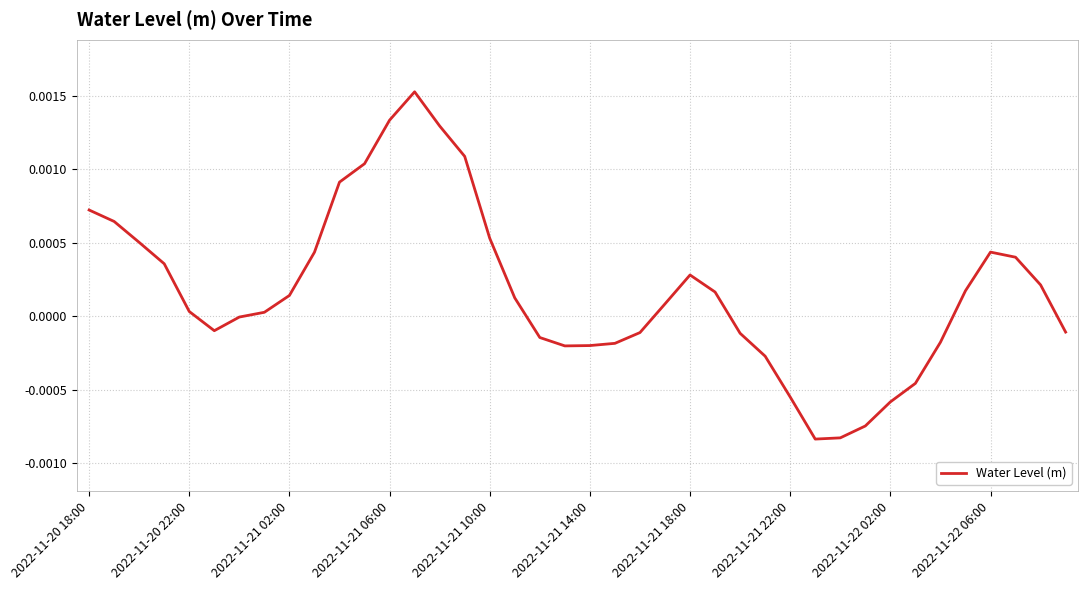

Rank the categories by value from highest to lowest.

13, 12, 14, 15, 11, 10, 2022-11-20 18:00, 2022-11-20 22:00, 16, 2022-11-21 02:00, 36, 2022-11-22 06:00, 37, 2022-11-21 06:00, 24, 38, 35, 25, 2022-11-22 02:00, 17, 23, 2022-11-21 10:00, 2022-11-21 22:00, 2022-11-21 18:00, 2022-11-21 14:00, 39, 22, 26, 18, 34, 21, 20, 19, 27, 33, 28, 32, 31, 30, 29